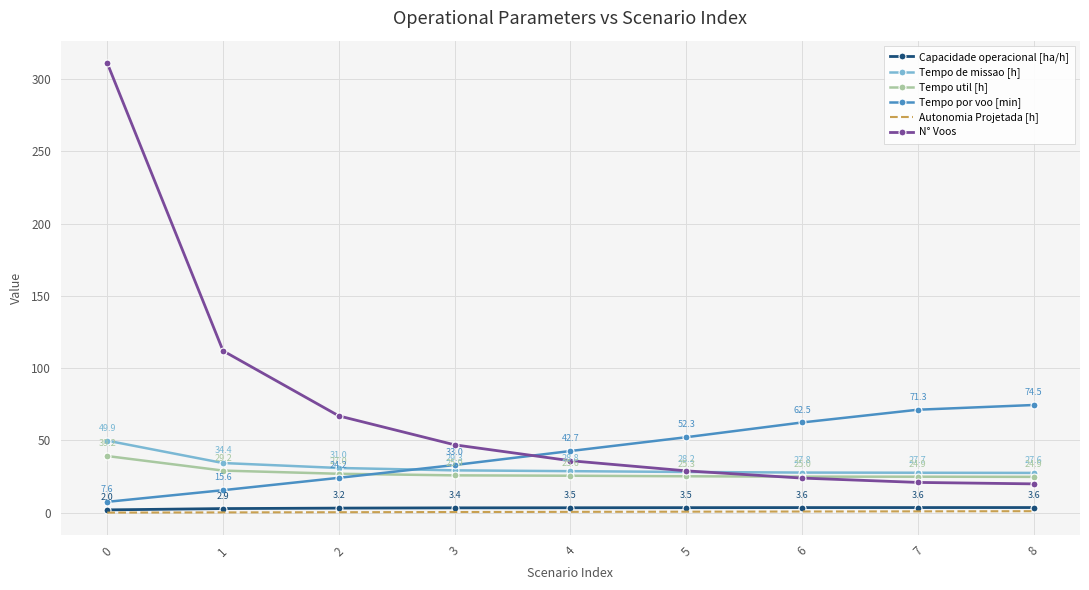

Where does the Capacidade operacional [ha/h] series first go above 3?

2